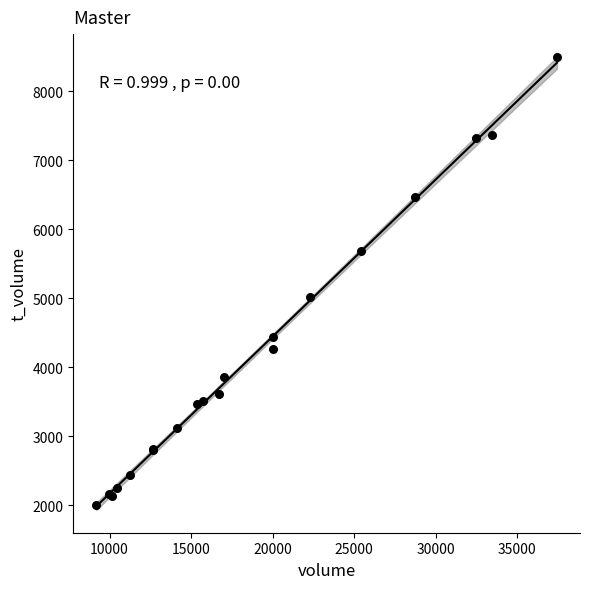

What Y value in the scatter plot is closest to 5246?

5009